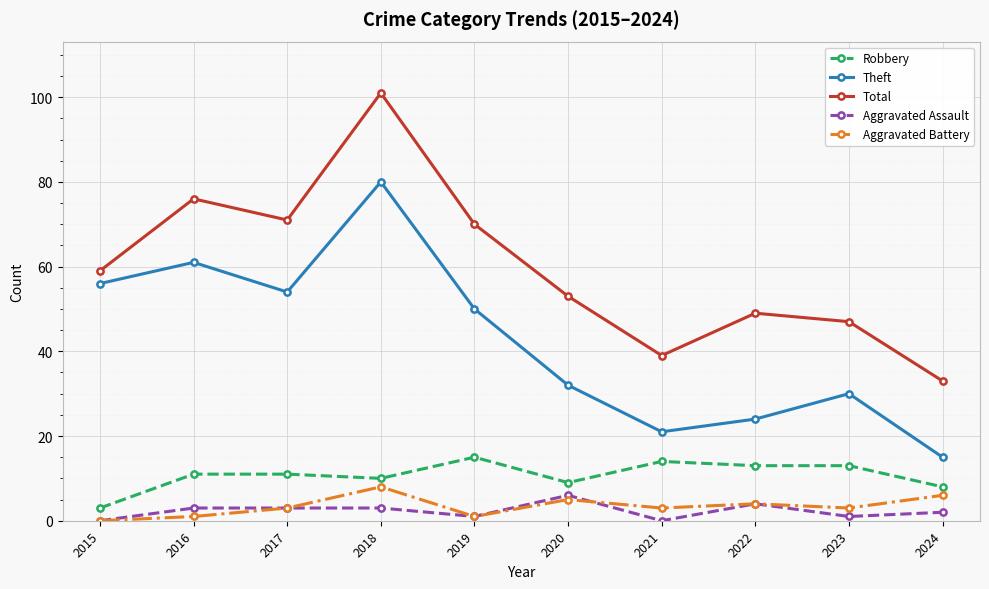

Where is the first local maximum for Total?

2016